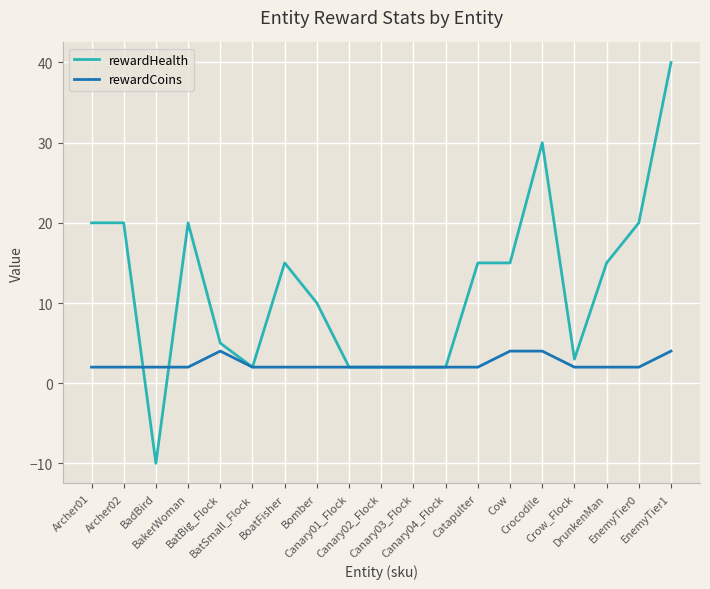

True or false: rewardHealth has a value of 31 at Archer02.

False